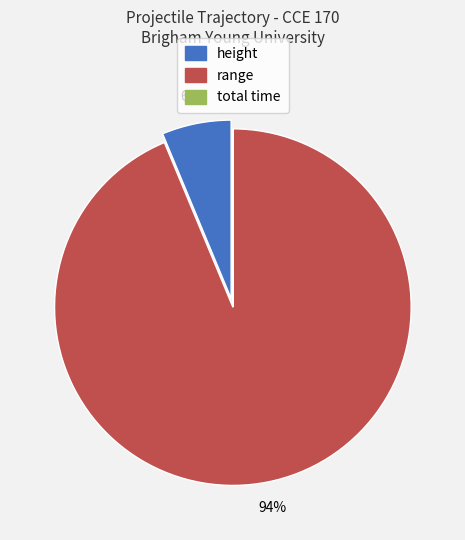

Which has a higher value, range or height?

range